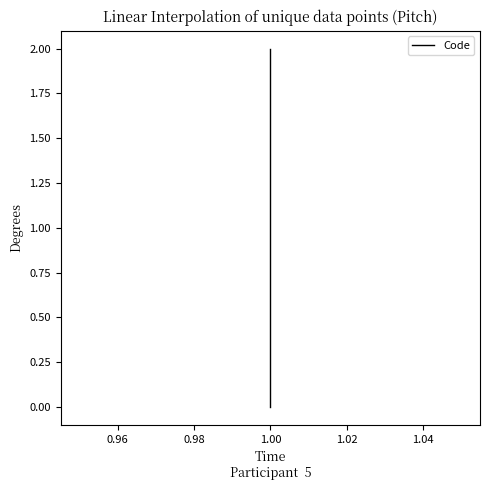

What is the value of the 2nd point from the left?

1